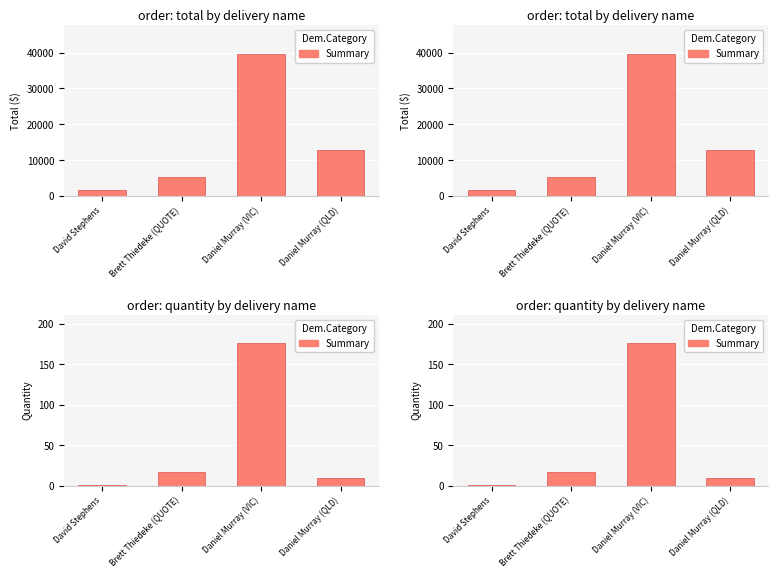

Which category has the highest value across all series?

Daniel Murray (VIC)